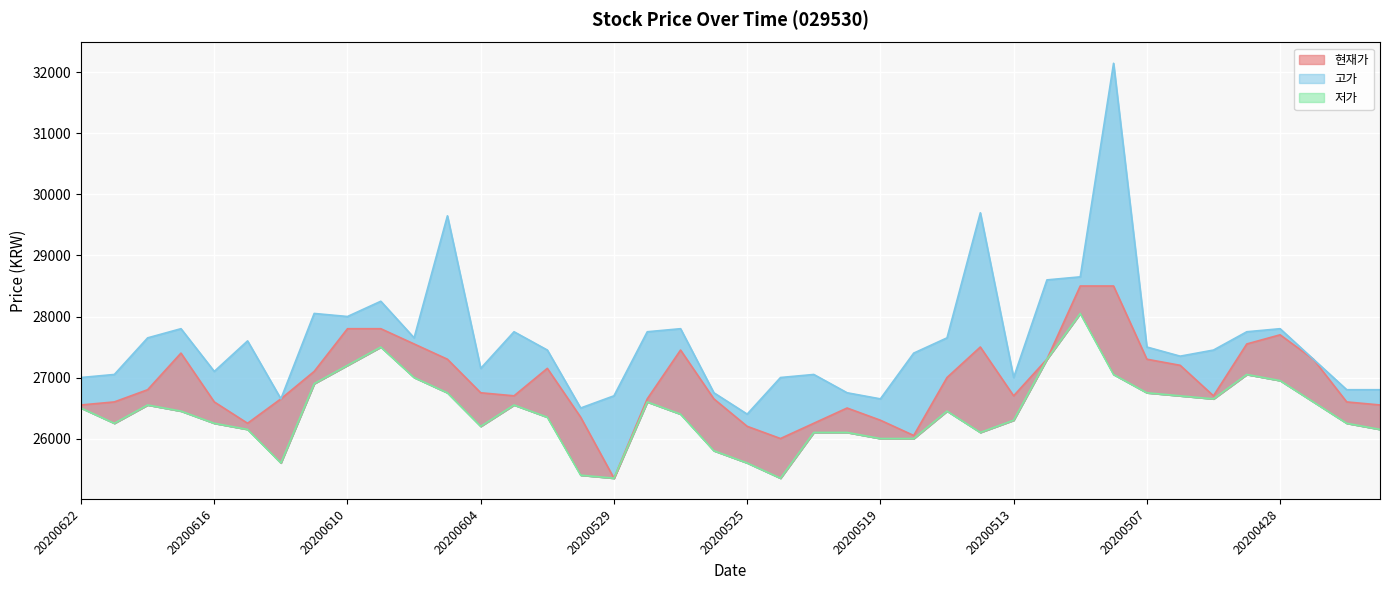

What is the difference between the 현재가 values at 20200608 and 20200508?

950